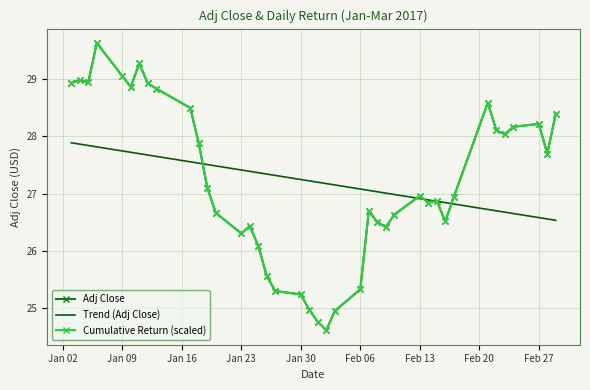

How many lines are shown in the chart?

3